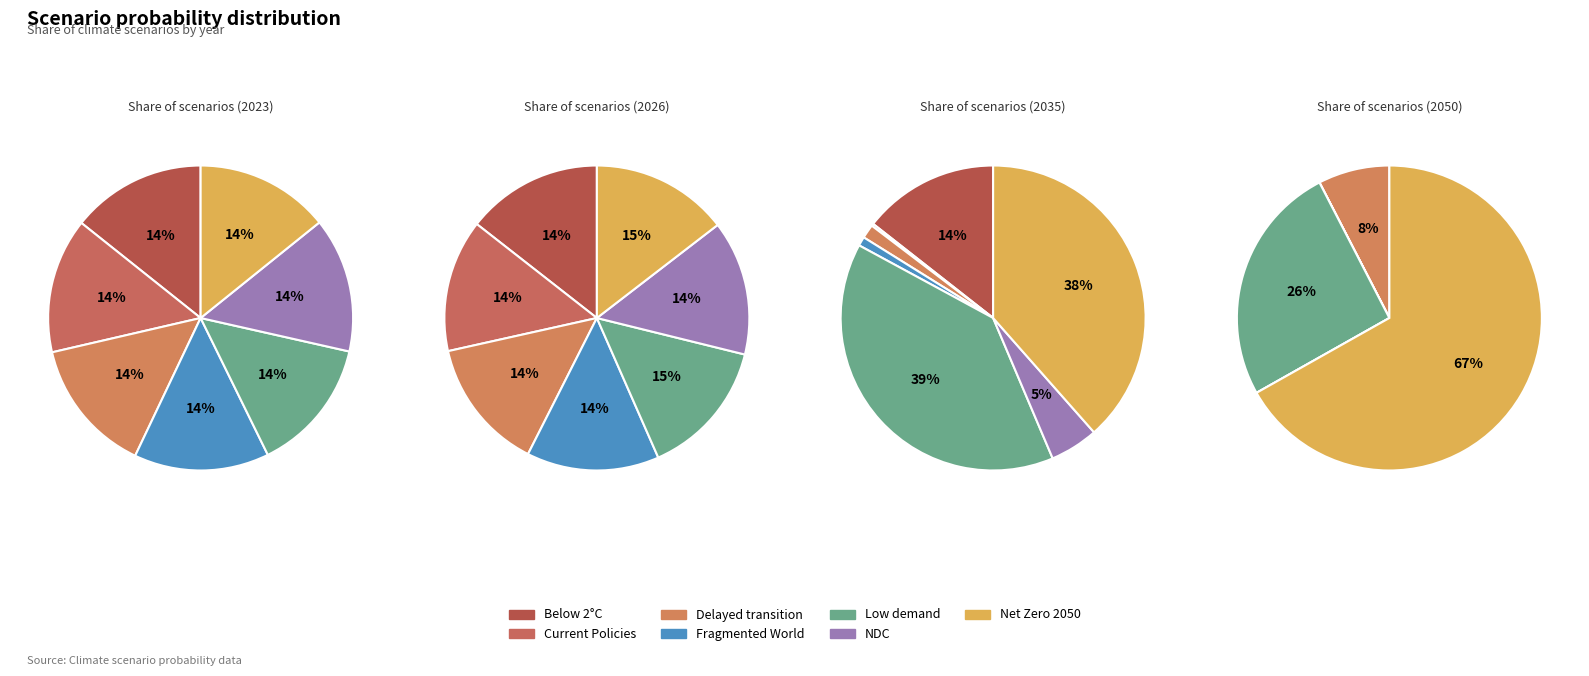

Does Low demand represent more than half of the total?

No